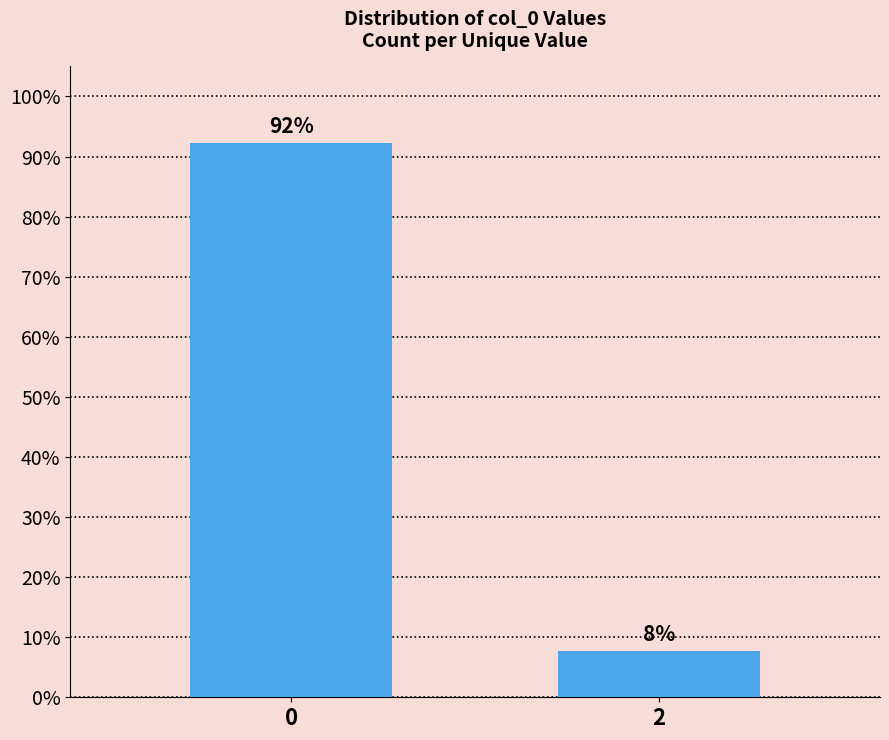

What is the value of the 1st bar from the left?

92.3